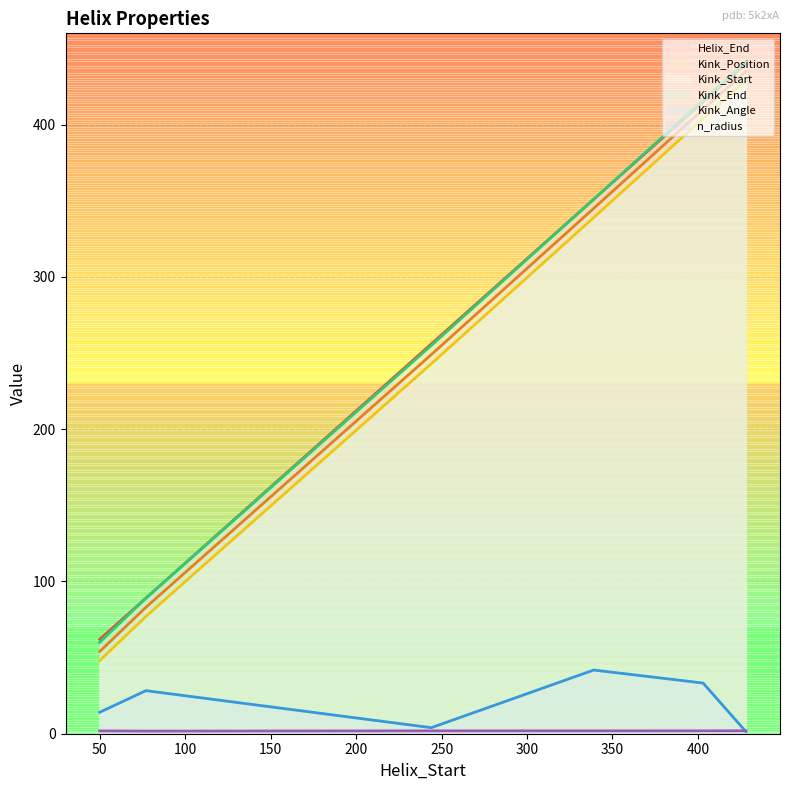

How many data points in Kink_Position (line) are less than 345?

3